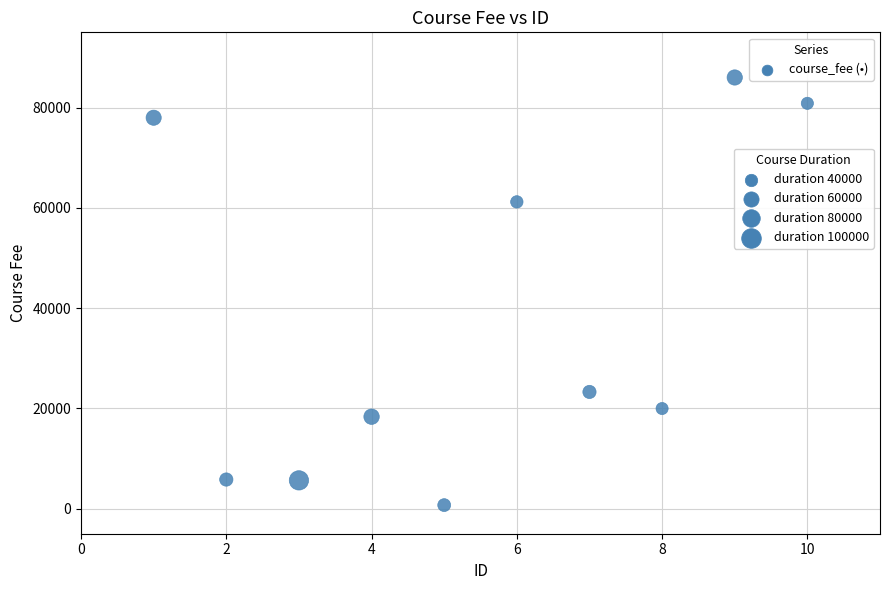

What is the average X value?

6